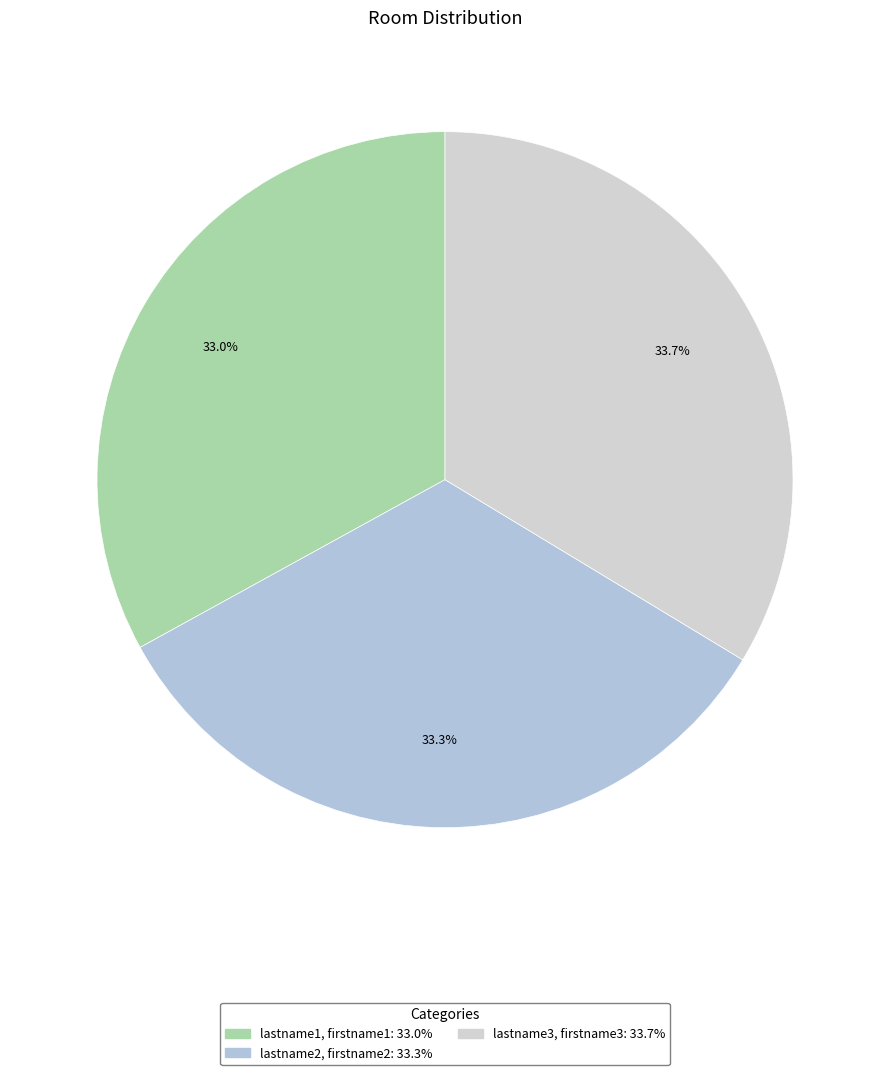

Which category has the biggest portion of the pie?

lastname3, firstname3